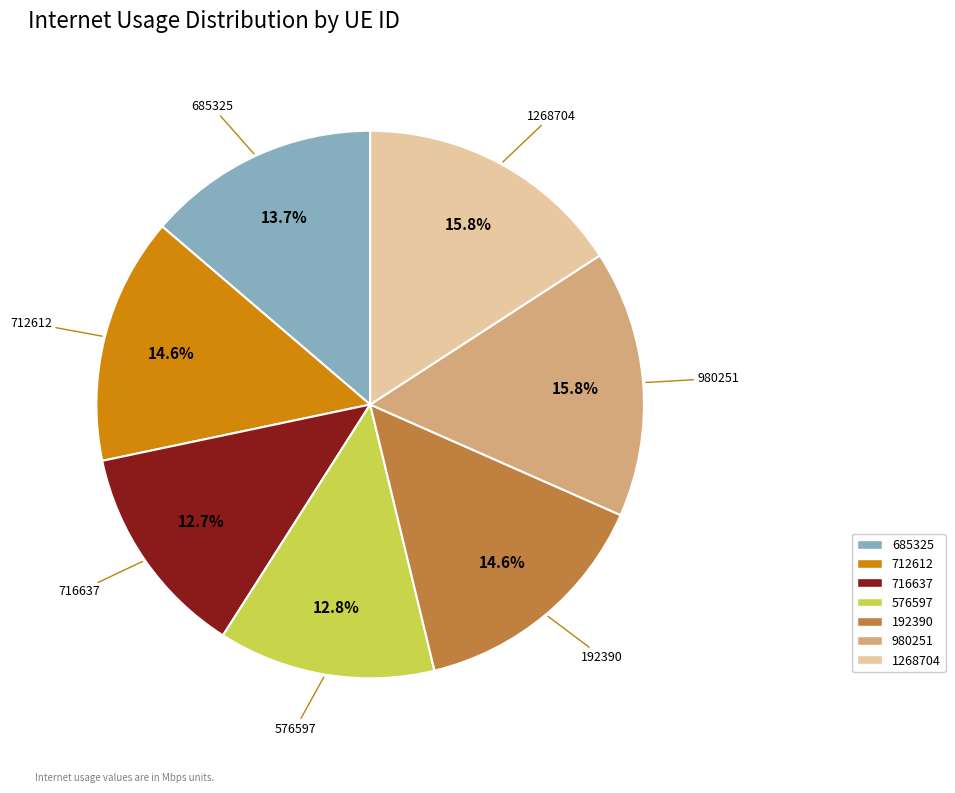

Approximately how many times larger is the value at 980251 compared to 712612?

1.1